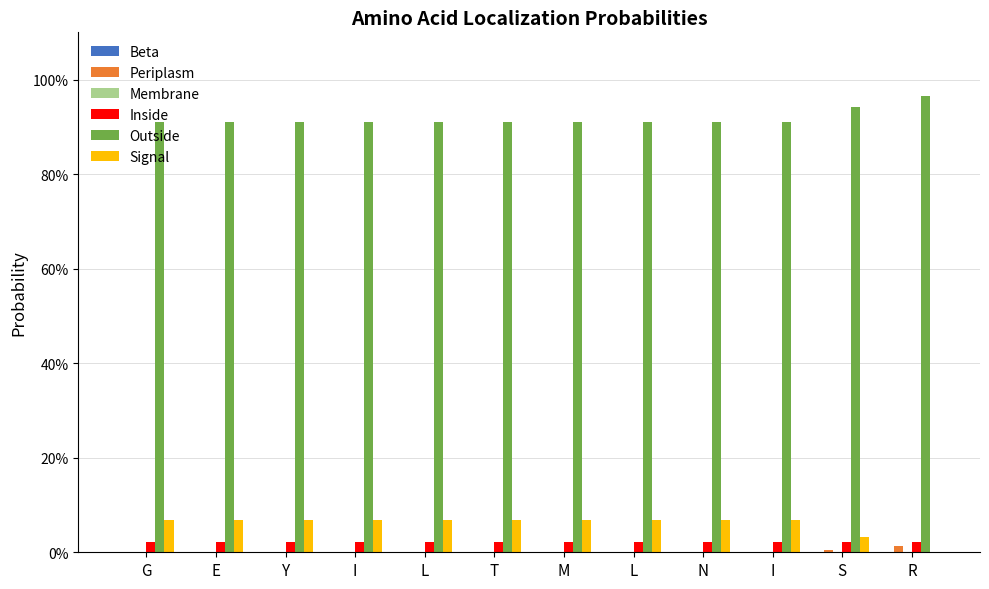

Reading right to left, list all the values displayed in this chart.

Beta: R=0.0	S=0.0	I=0.0	N=0.0	L=0.0	M=0.0	T=0.0	L=0.0	I=0.0	Y=0.0	E=0.0	G=0.0
Periplasm: R=0.0	S=0.0	I=0.0	N=0.0	L=0.0	M=0.0	T=0.0	L=0.0	I=0.0	Y=0.0	E=0.0	G=0.0
Membrane: R=0.0	S=0.0	I=0.0	N=0.0	L=0.0	M=0.0	T=0.0	L=0.0	I=0.0	Y=0.0	E=0.0	G=0.0
Inside: R=0.0	S=0.0	I=0.0	N=0.0	L=0.0	M=0.0	T=0.0	L=0.0	I=0.0	Y=0.0	E=0.0	G=0.0
Outside: R=1.0	S=0.9	I=0.9	N=0.9	L=0.9	M=0.9	T=0.9	L=0.9	I=0.9	Y=0.9	E=0.9	G=0.9
Signal: R=0.0	S=0.0	I=0.1	N=0.1	L=0.1	M=0.1	T=0.1	L=0.1	I=0.1	Y=0.1	E=0.1	G=0.1